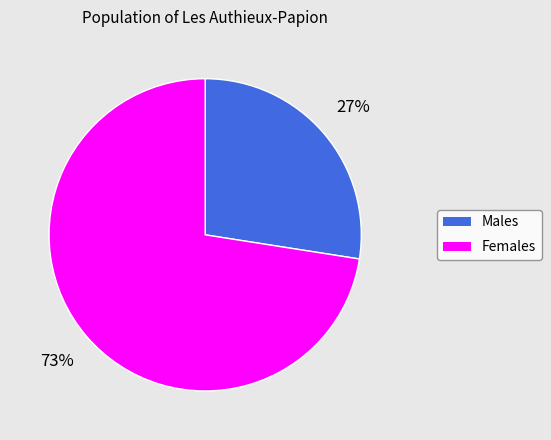

To the nearest percent, what portion does Males represent?

27%